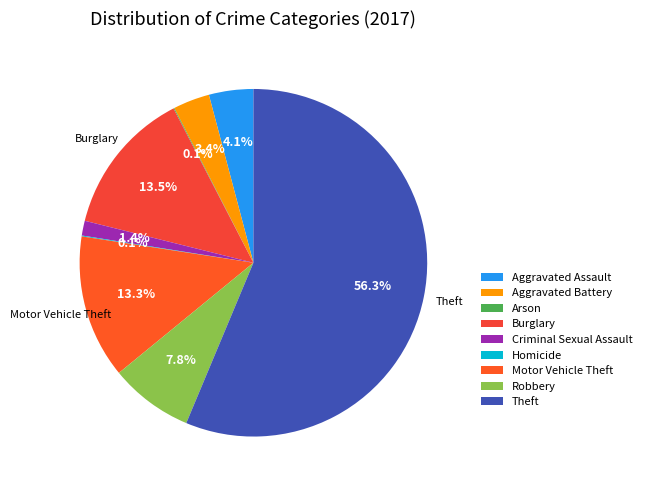

Approximately how many times larger is the value at Motor Vehicle Theft compared to Homicide?

165.0